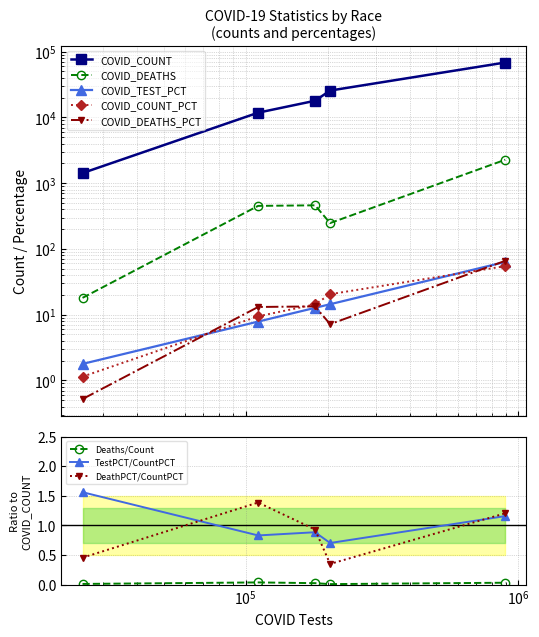

What is the label of the 5th point from the left?

White